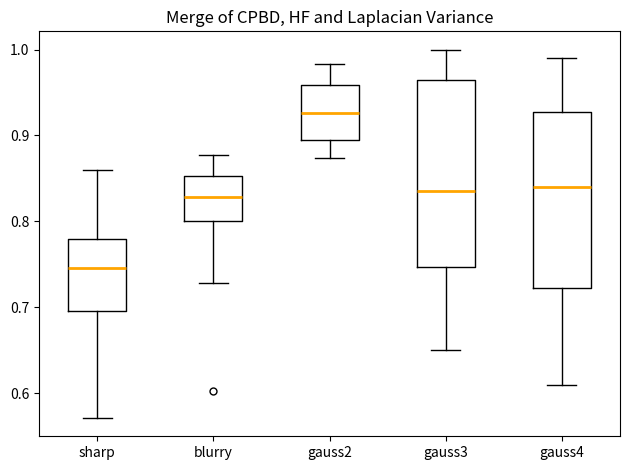

Where does the lower whisker of the box for gauss2 end on the y-axis? The values are not printed on the chart, so give them approximately, as read against the axis.

0.87